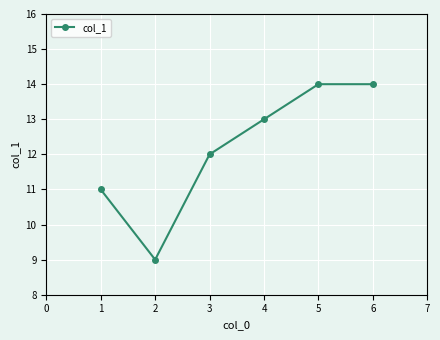

What is the smallest value displayed?

9